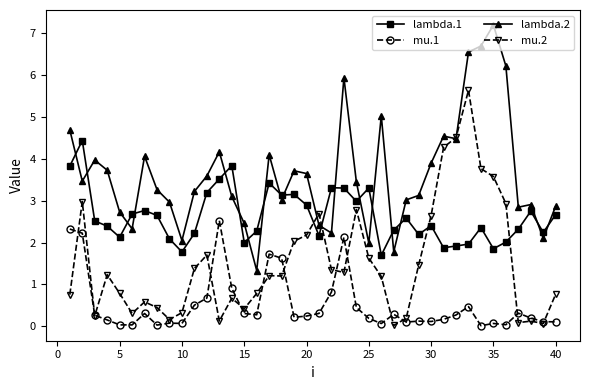

Which series has the largest total across all categories?

lambda.2